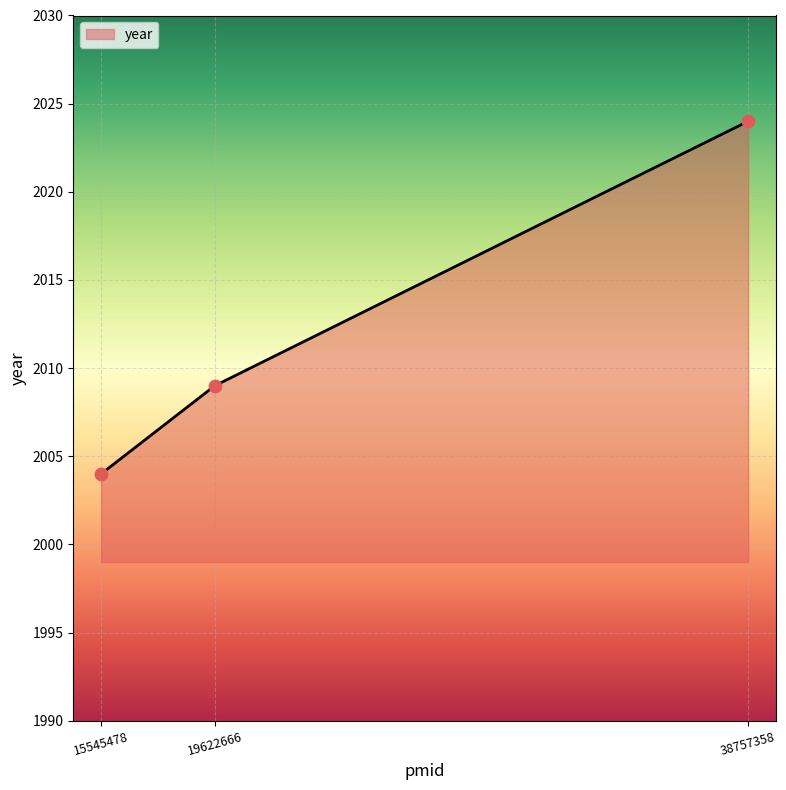

What is the ratio of the value at 38757358 to the value at 15545478?

1.0